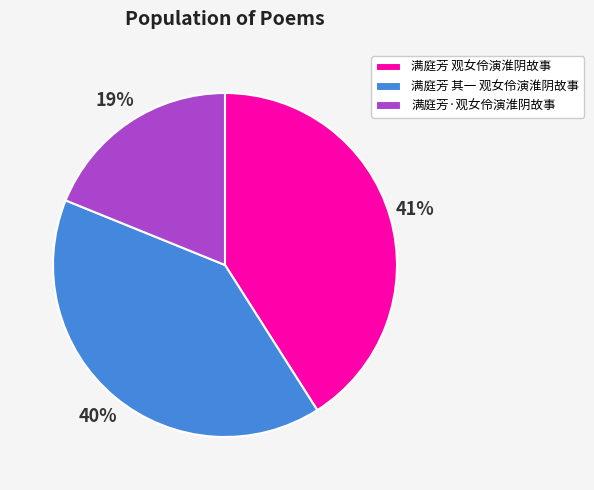

Approximately how many times larger is the value at 满庭芳 其一 观女伶演淮阴故事 compared to 满庭芳·观女伶演淮阴故事?

2.1